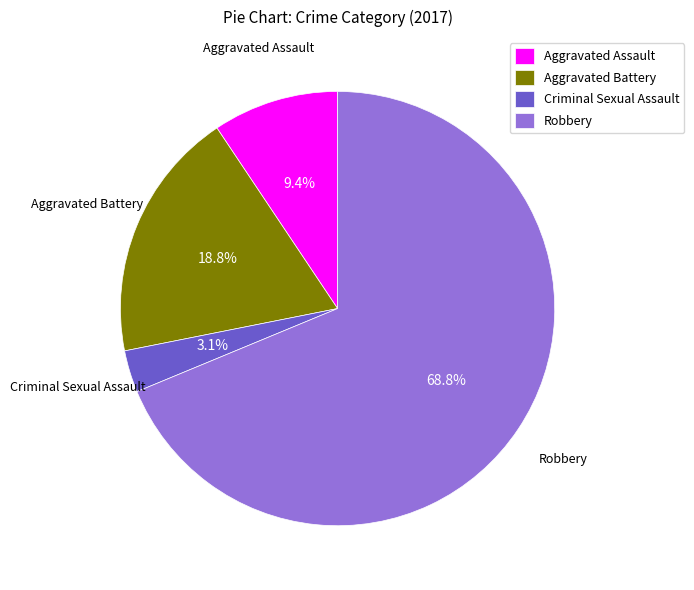

Which has a higher value, Robbery or Aggravated Battery?

Robbery